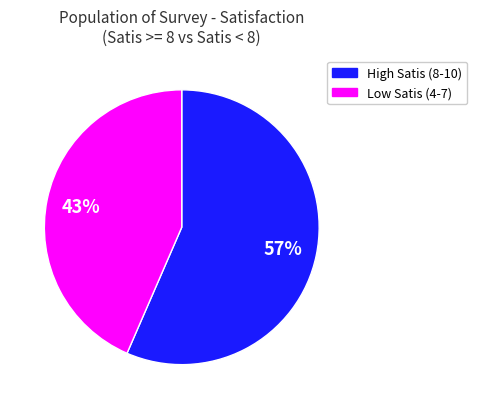

Is the sum of Low Satis (4-7) and High Satis (8-10) greater than half?

Yes